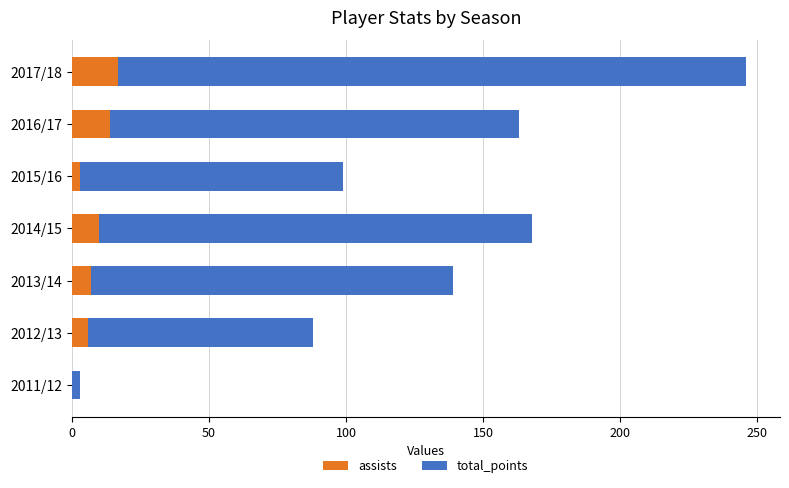

How many assists values are between 3 and 14?

5